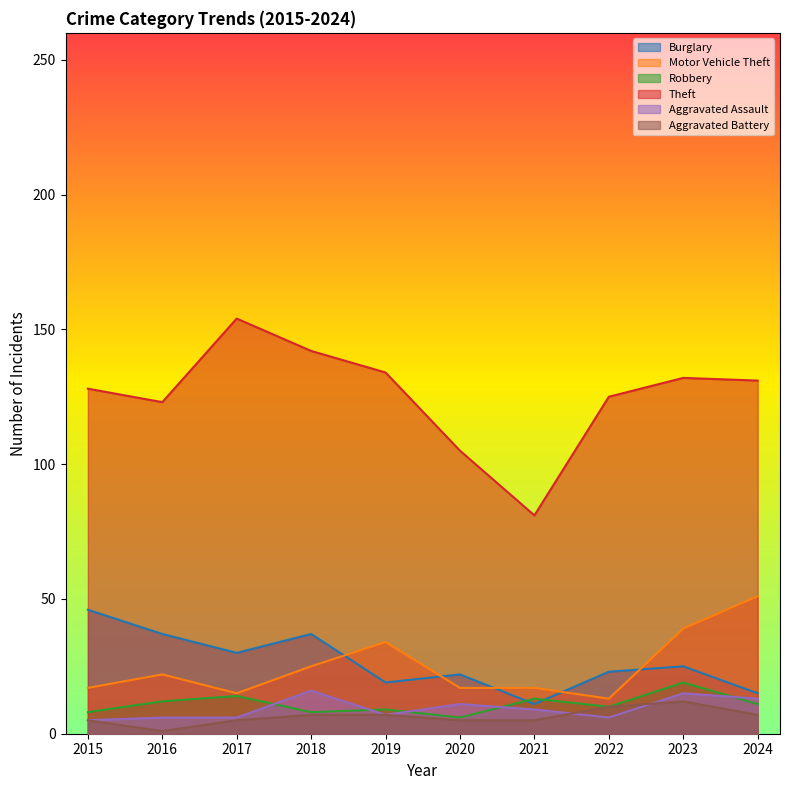

True or false: Burglary and Aggravated Battery intersect in this chart.

False